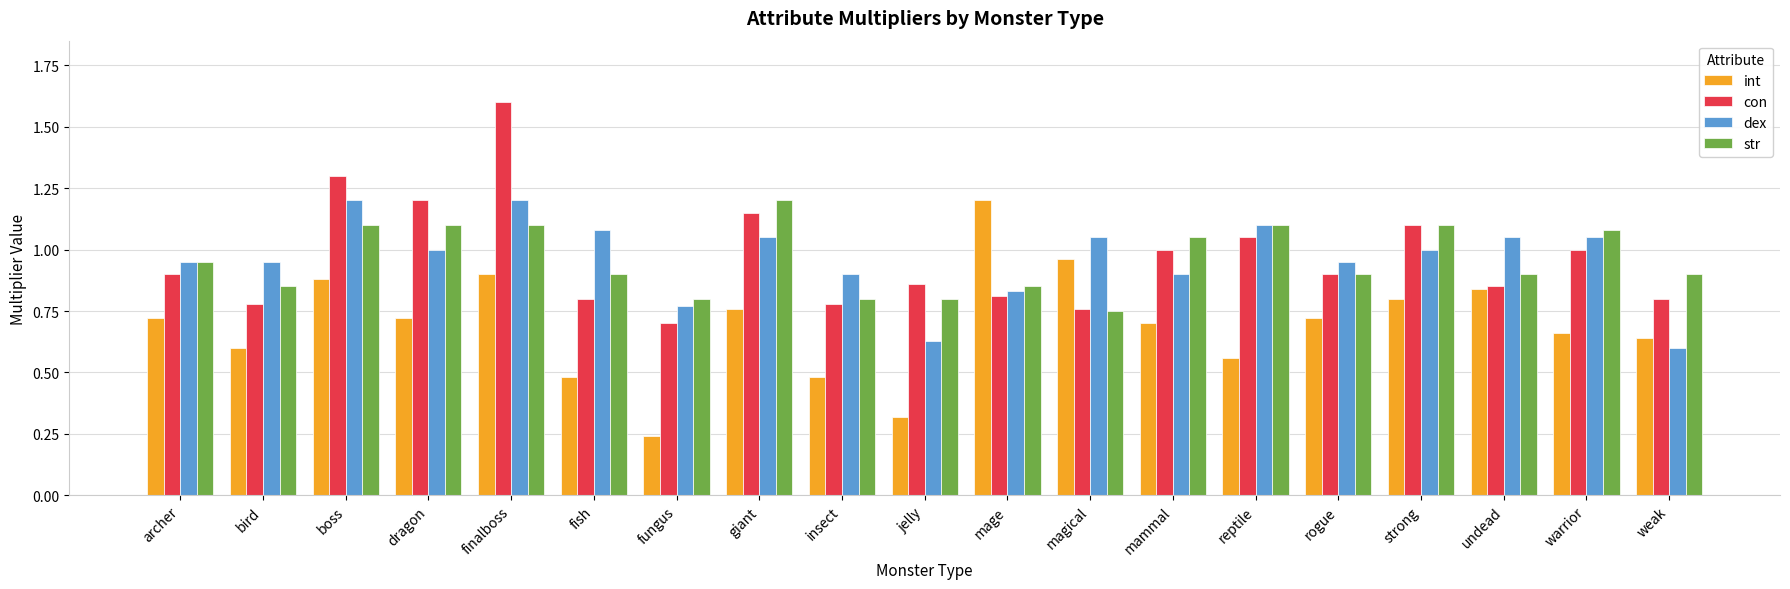

What is the difference between the con values at dragon and insect?

0.4